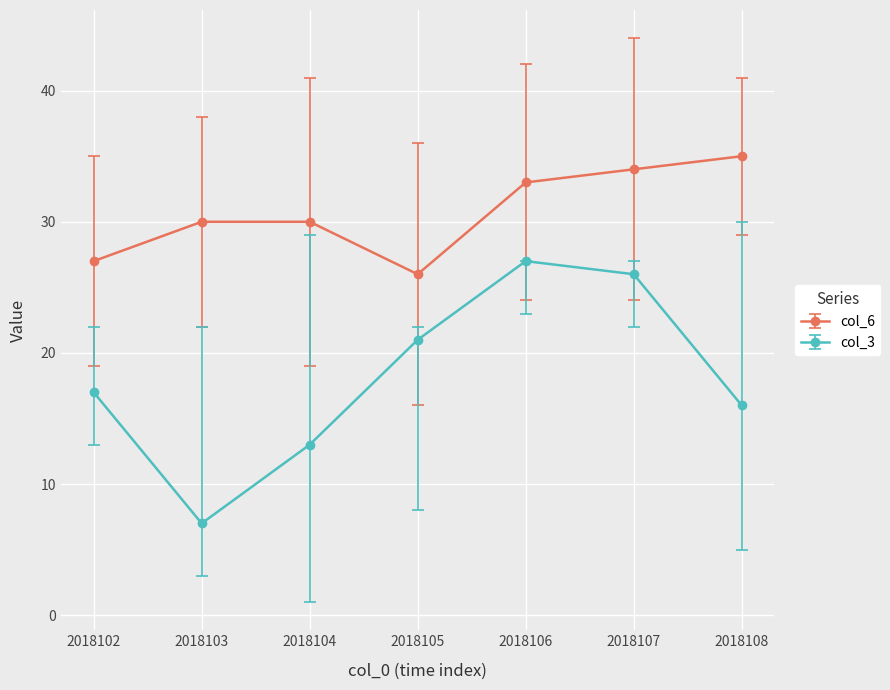

How many interior local peaks does the col_3 series have?

1